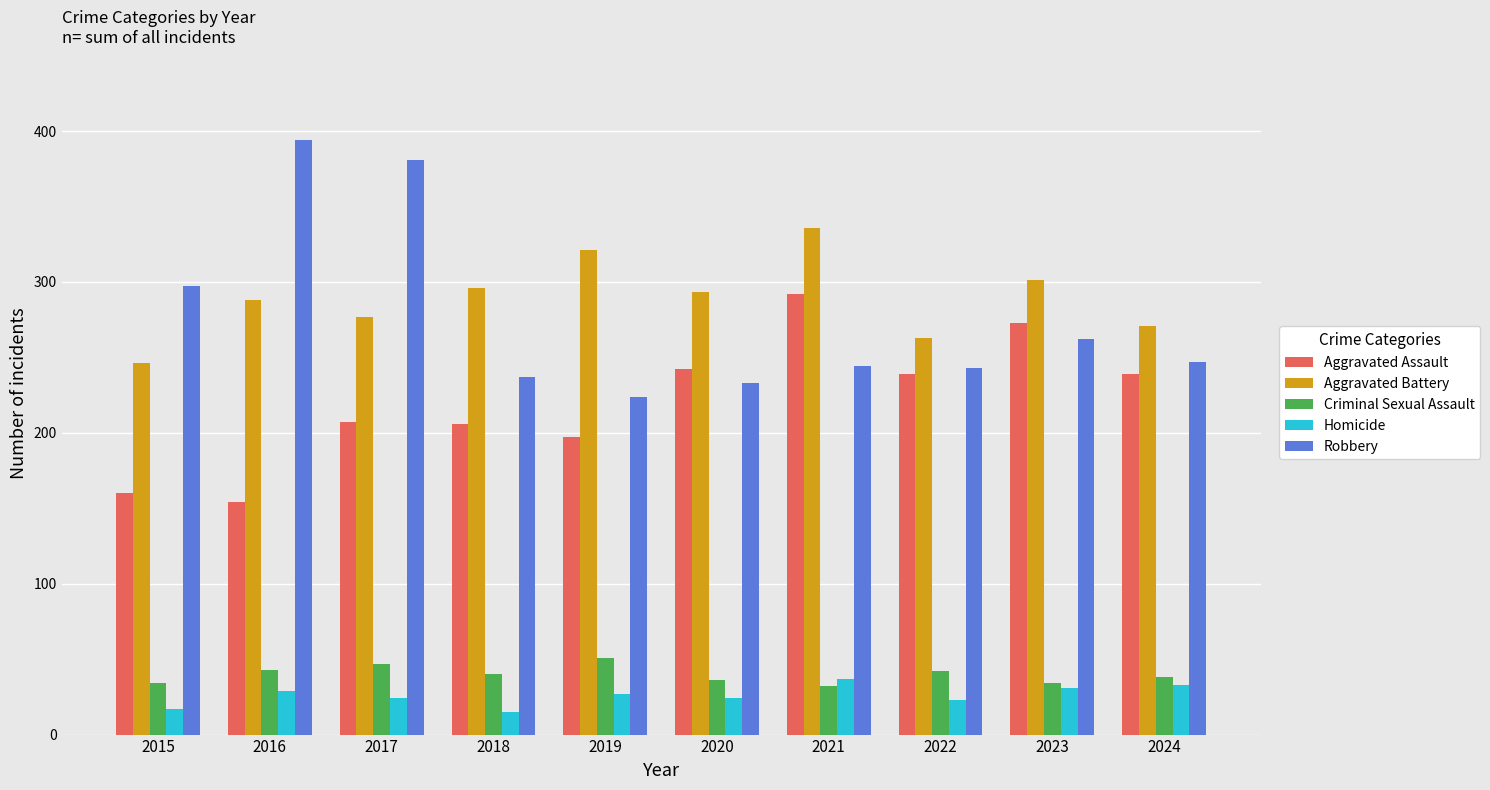

What is the total value across all series at 2023?

901